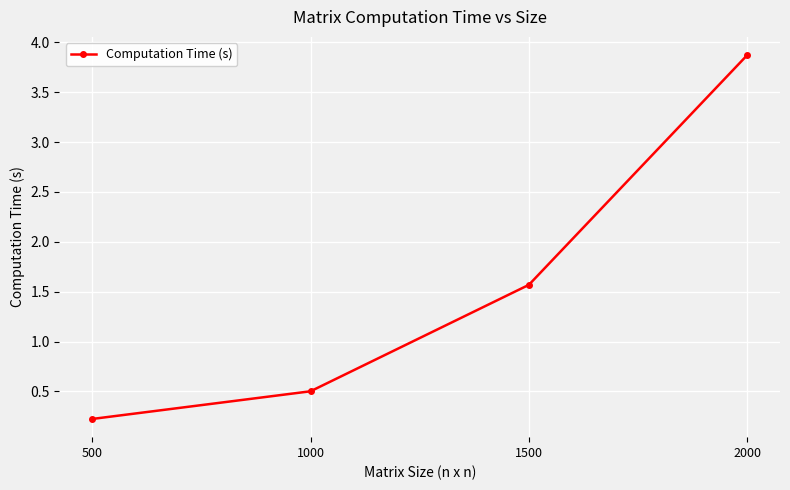

True or false: the data has more than 1 interior local peaks.

False